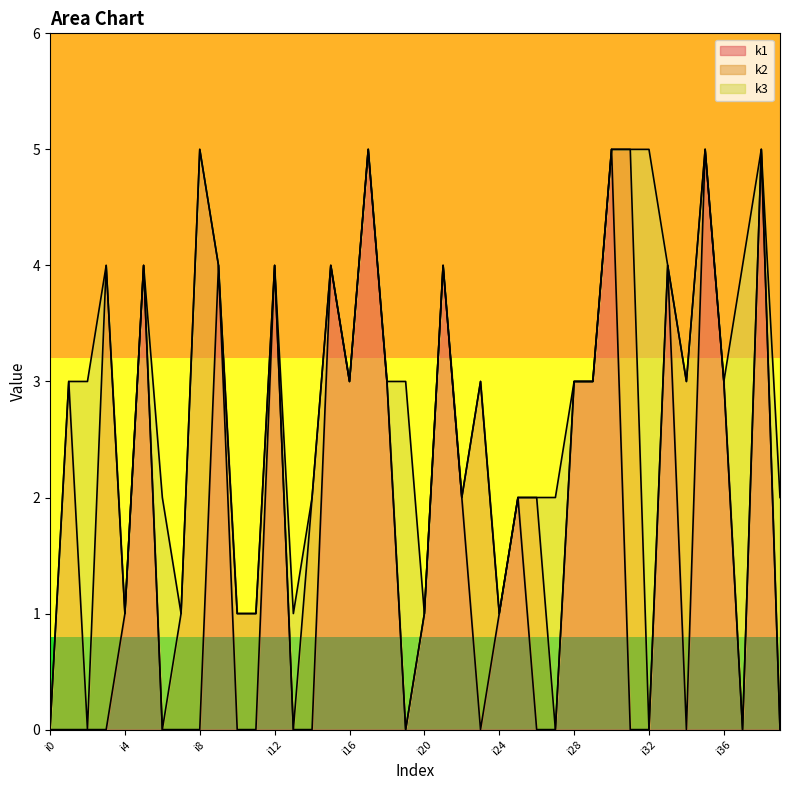

What is the total value across all series at i11?

1